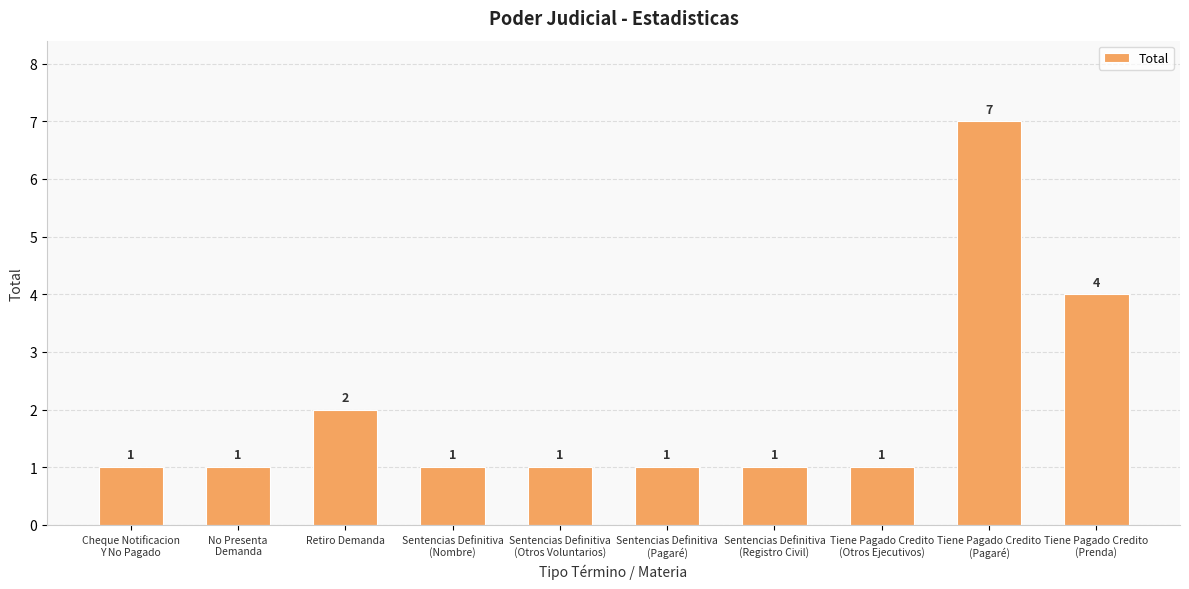

What is the label of the 5th bar from the left?

Sentencias Definitiva
(Otros Voluntarios)